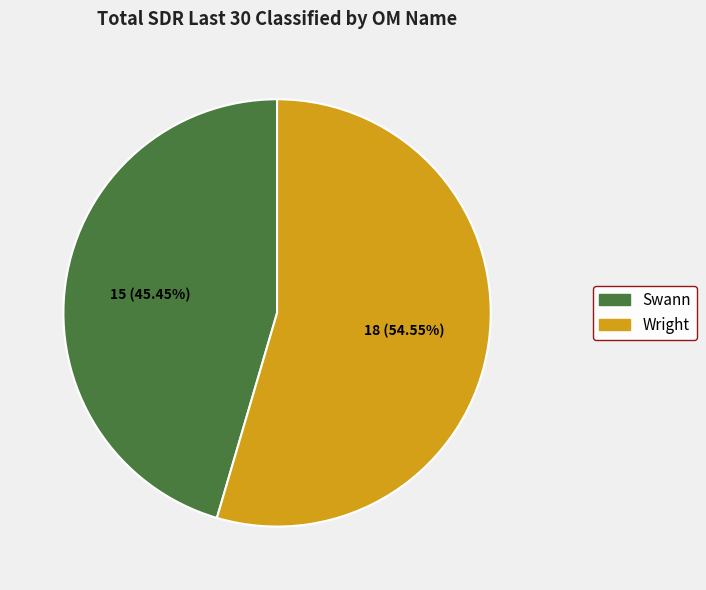

The Wright slice represents 63% of the pie. True or false?

False